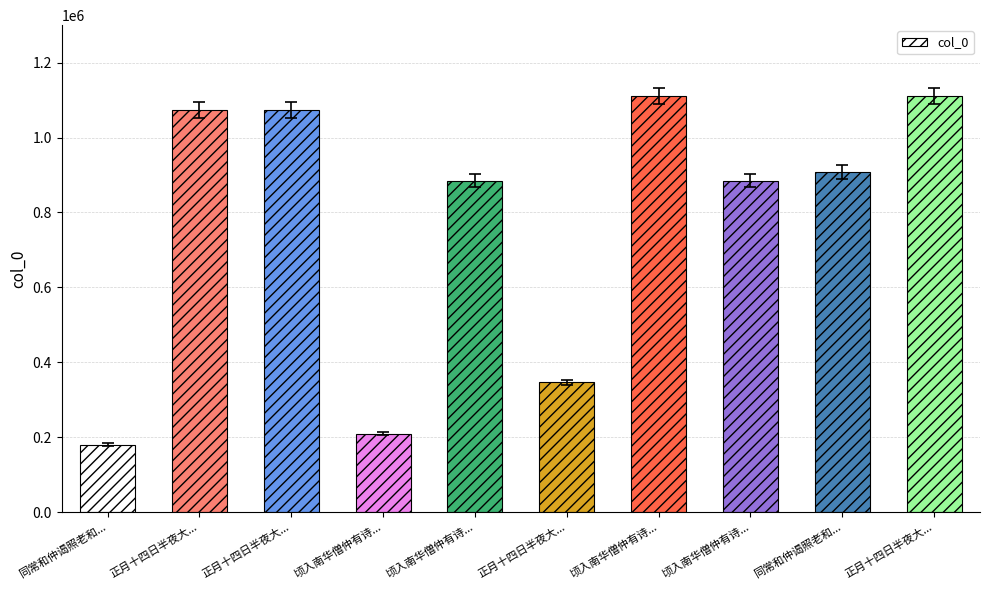

What is the difference between the second highest and minimum values?

930634